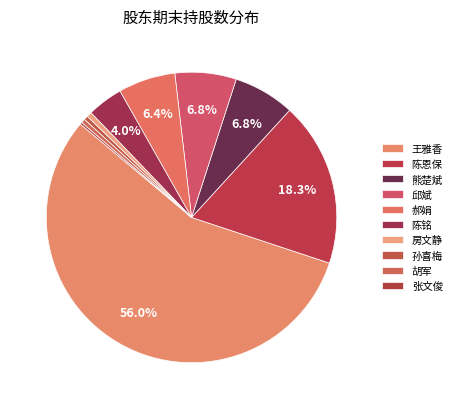

What is the ratio of the value at 熊楚斌 to the value at 陈恩保?

0.4